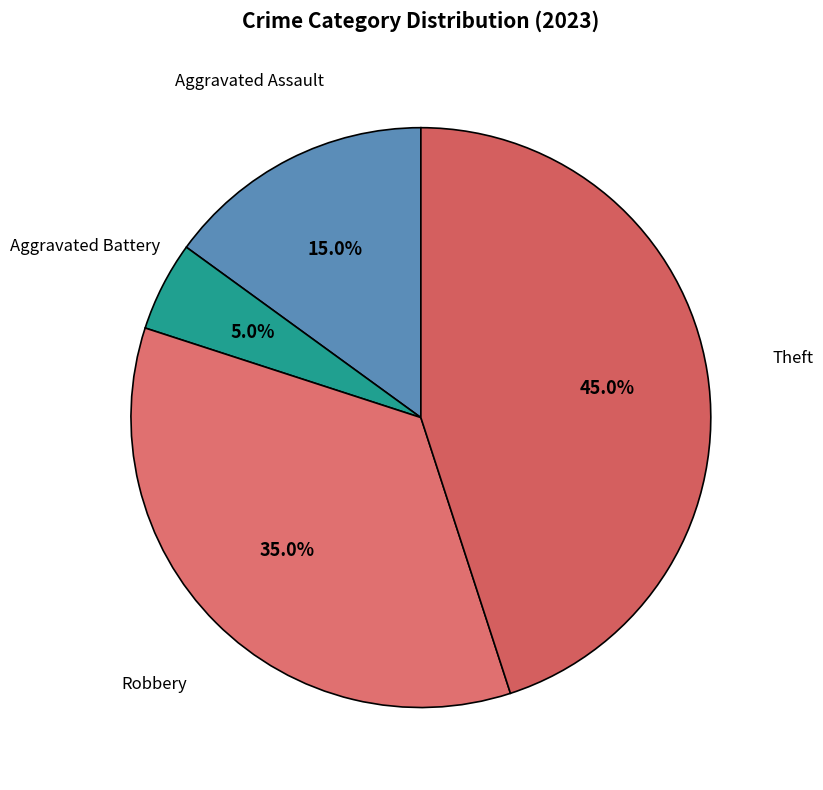

Is there a majority slice in this chart?

No